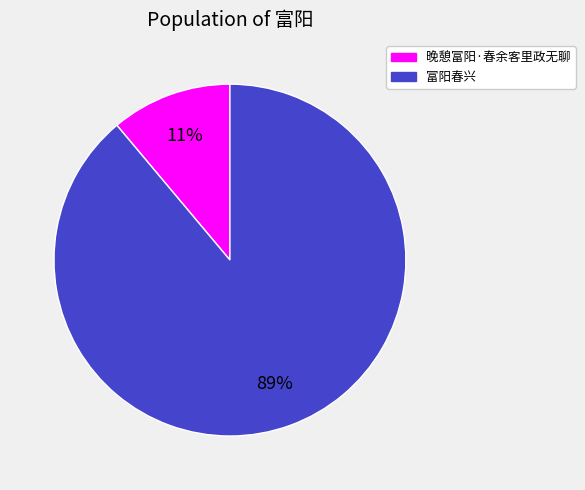

Is it true that 晚憩富阳·春余客里政无聊 is 1% of the pie?

False